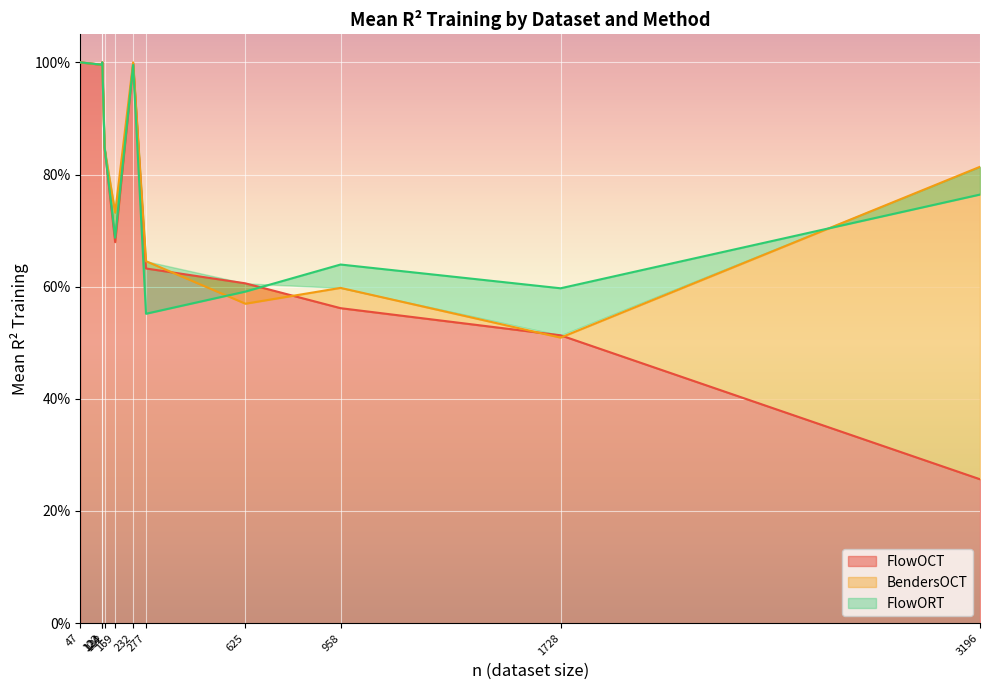

The BendersOCT series shows 0.7 at monk2. True or false?

True